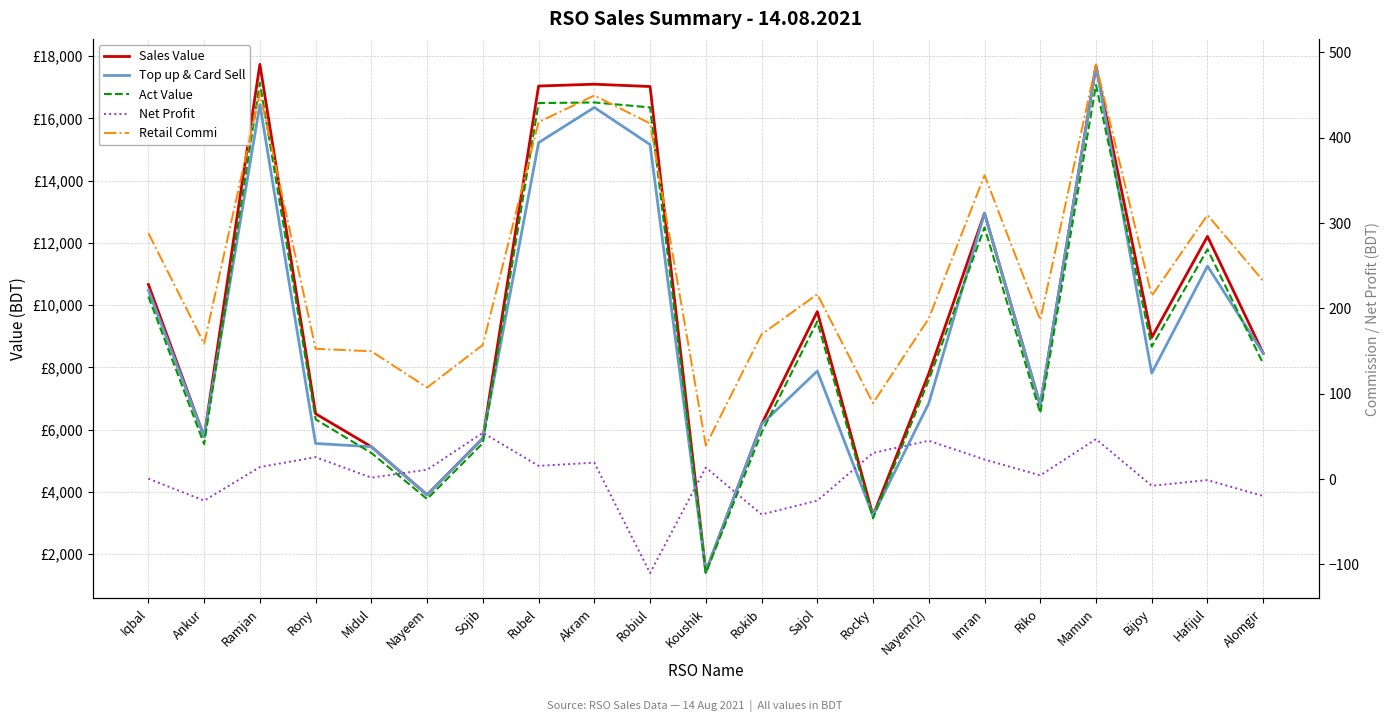

List the labels in order of Sales Value value, smallest first.

Koushik, Rocky, Nayeem, Midul, Sojib, Ankur, Rokib, Rony, Riko, Nayem(2), Alomgir, Bijoy, Sajol, Iqbal, Hafijul, Imran, Robiul, Rubel, Akram, Mamun, Ramjan